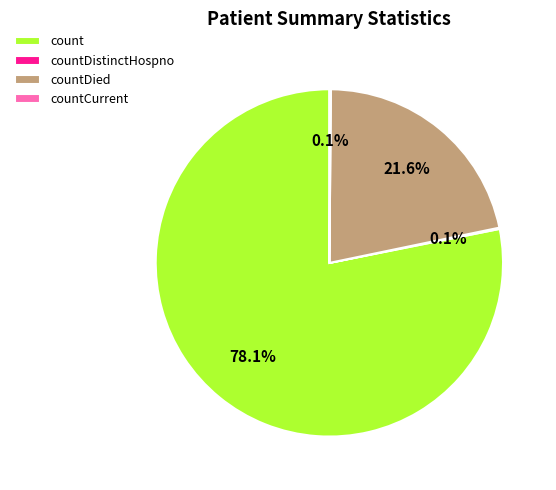

Which category has the biggest portion of the pie?

count